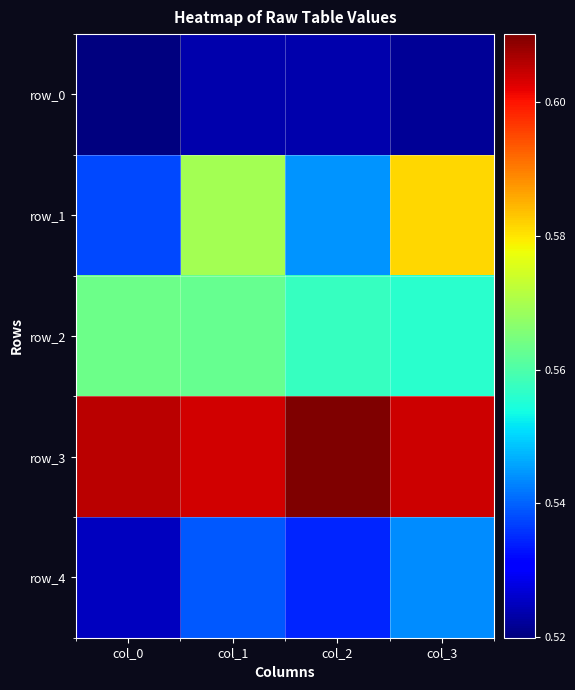

Reading left to right, extract all data points from this chart.

row_0: col_0=0.5	col_1=0.5	col_2=0.5	col_3=0.5
row_1: col_0=0.5	col_1=0.6	col_2=0.5	col_3=0.6
row_2: col_0=0.6	col_1=0.6	col_2=0.6	col_3=0.6
row_3: col_0=0.6	col_1=0.6	col_2=0.6	col_3=0.6
row_4: col_0=0.5	col_1=0.5	col_2=0.5	col_3=0.5